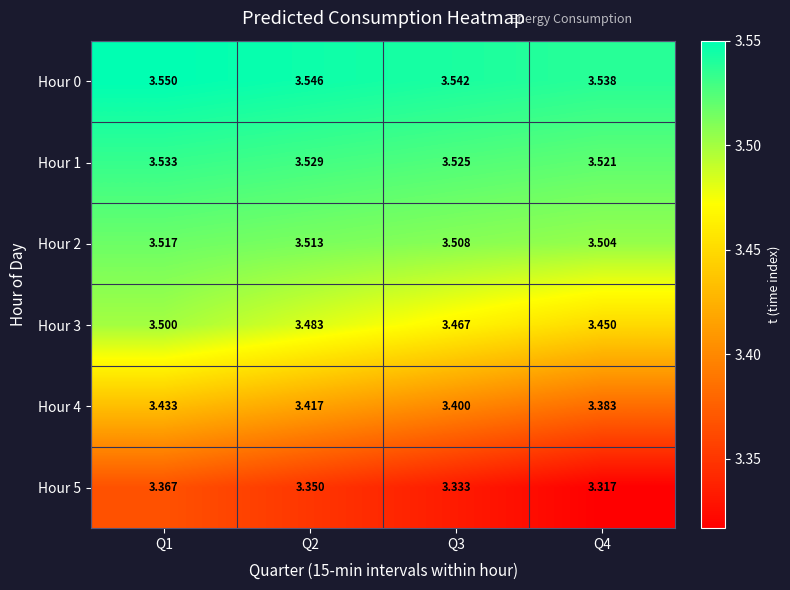

Is the value of Hour 5 at Q1 greater than the value of Hour 4 at Q4?

No